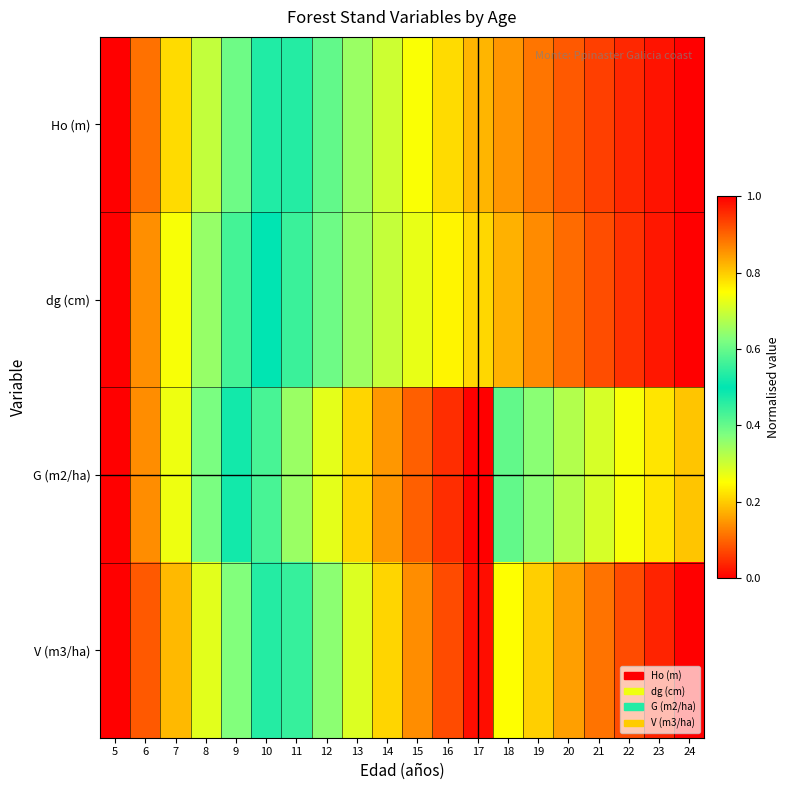

List the series in order of their peak value, highest first.

Ho (m), dg (cm), G (m2/ha), V (m3/ha)